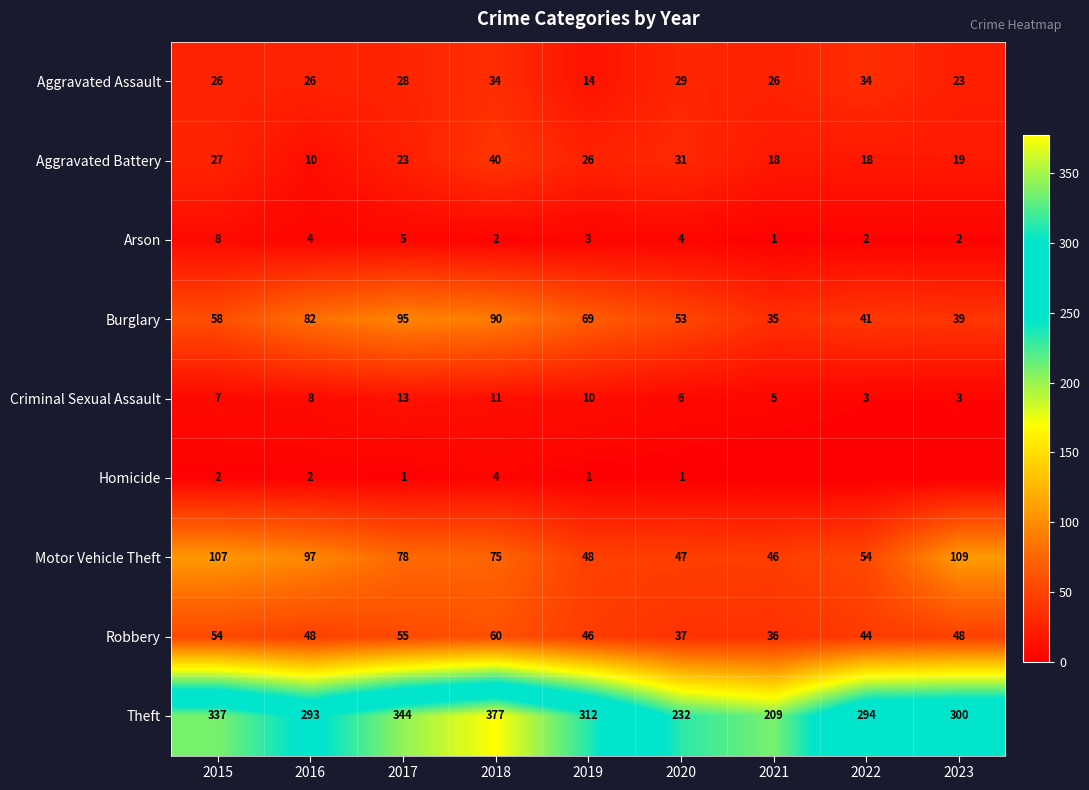

What is the spread (max minus min) of values at 2020?

231